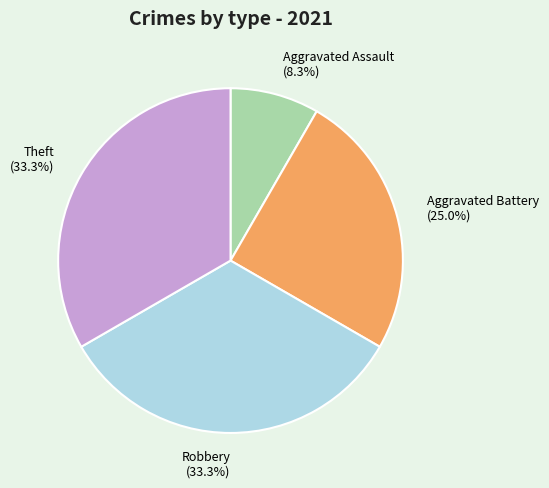

Is the sum of Theft and Aggravated Assault greater than half?

No